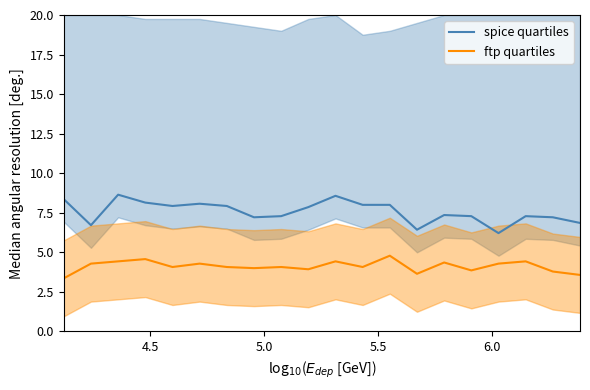

True or false: spice quartiles and ftp quartiles intersect in this chart.

False